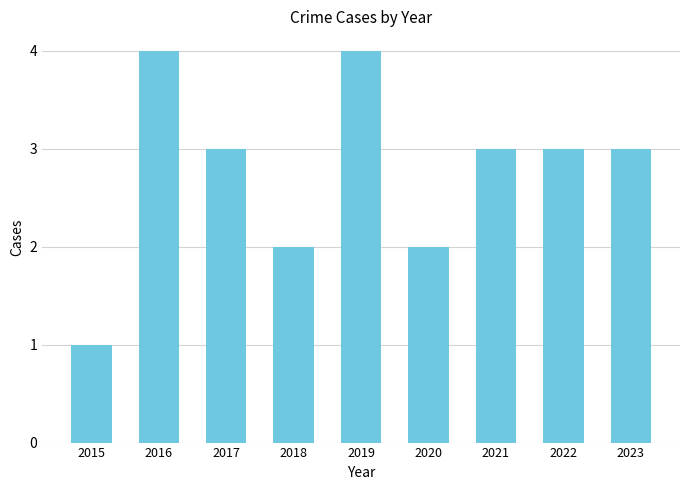

What is the sum of all values?

25